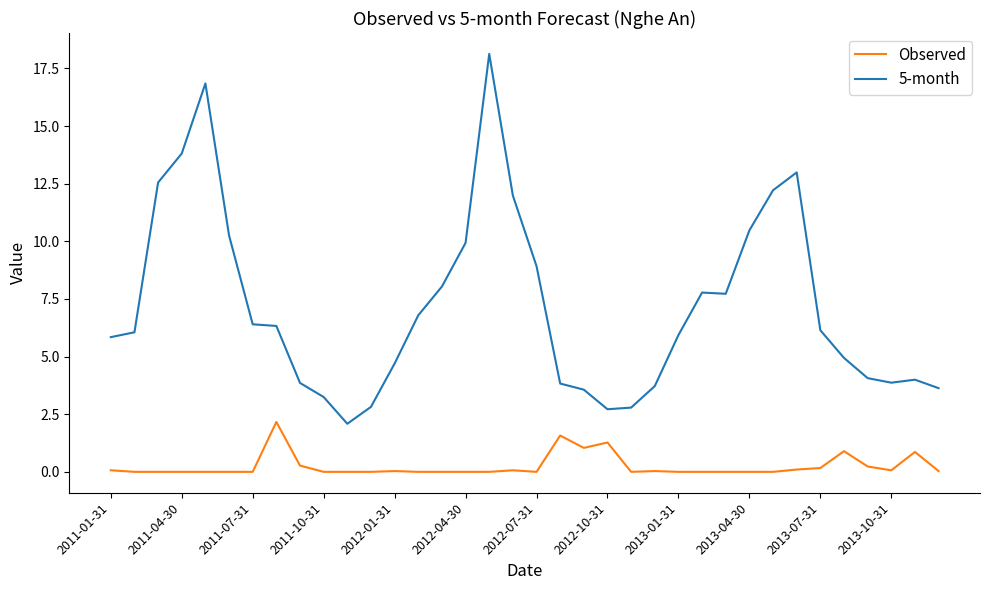

Which series has the largest total across all categories?

5-month